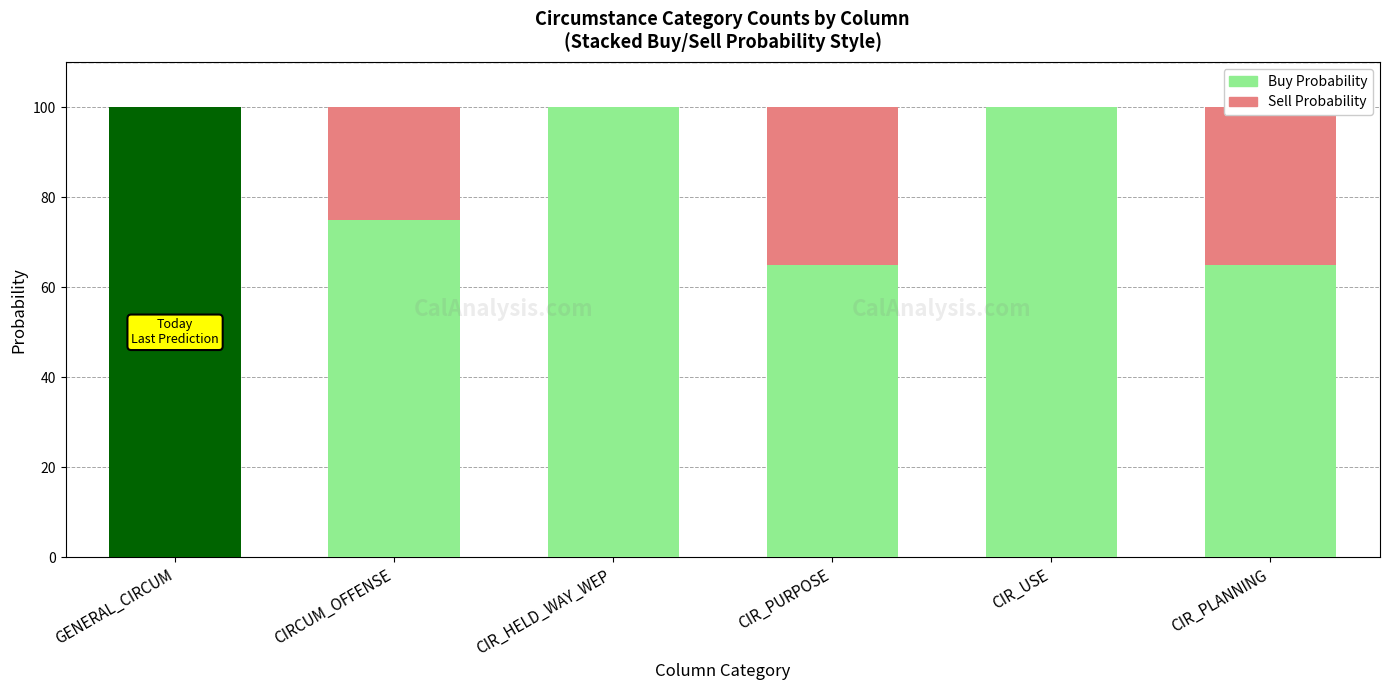

Count the Buy Probability values in the range 65 to 100.

6